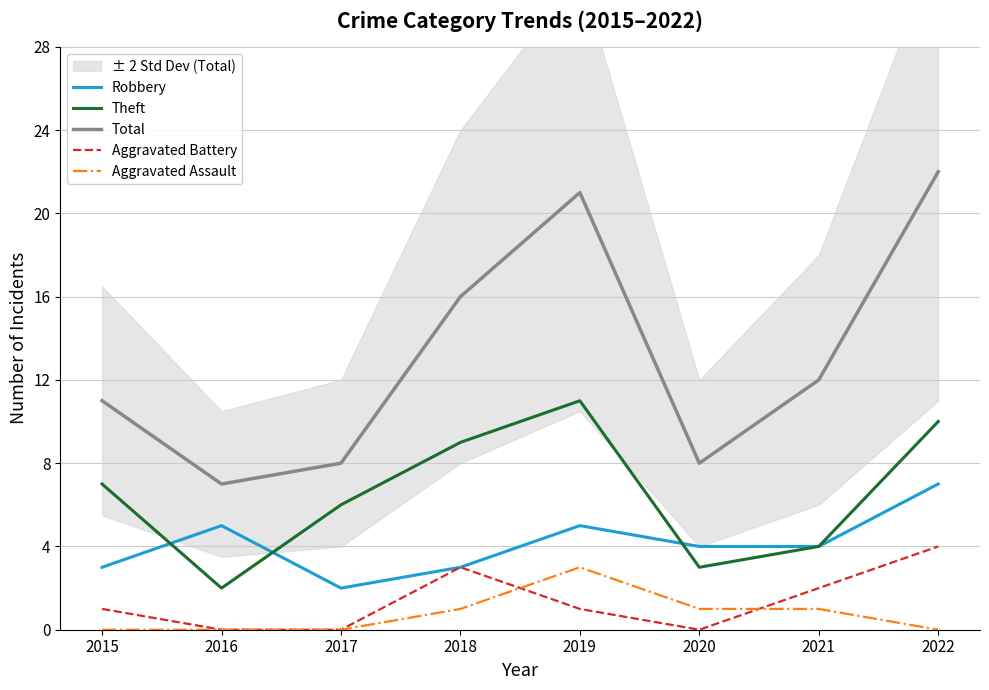

Reading right to left, transcribe all the data shown in this chart.

Robbery: 2022=7	2021=4	2020=4	2019=5	2018=3	2017=2	2016=5	2015=3
Theft: 2022=10	2021=4	2020=3	2019=11	2018=9	2017=6	2016=2	2015=7
Total: 2022=22	2021=12	2020=8	2019=21	2018=16	2017=8	2016=7	2015=11
Aggravated Battery: 2022=4	2021=2	2020=0	2019=1	2018=3	2017=0	2016=0	2015=1
Aggravated Assault: 2022=0	2021=1	2020=1	2019=3	2018=1	2017=0	2016=0	2015=0